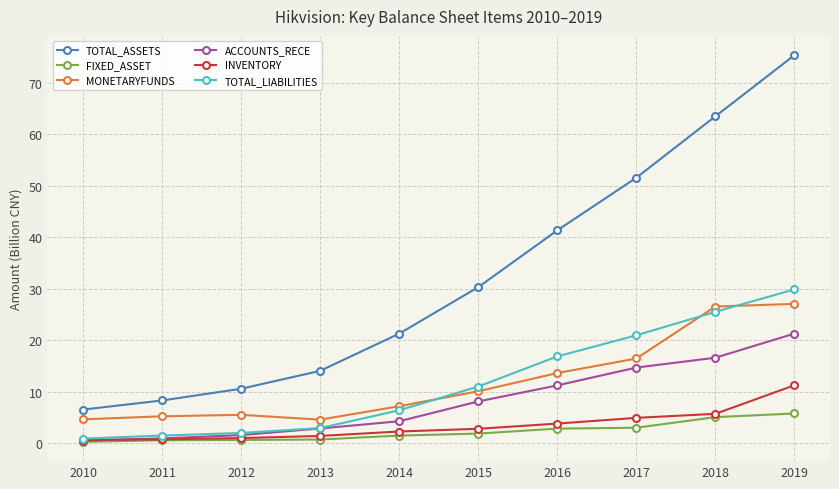

True or false: TOTAL_ASSETS has more than 1 interior local peaks.

False